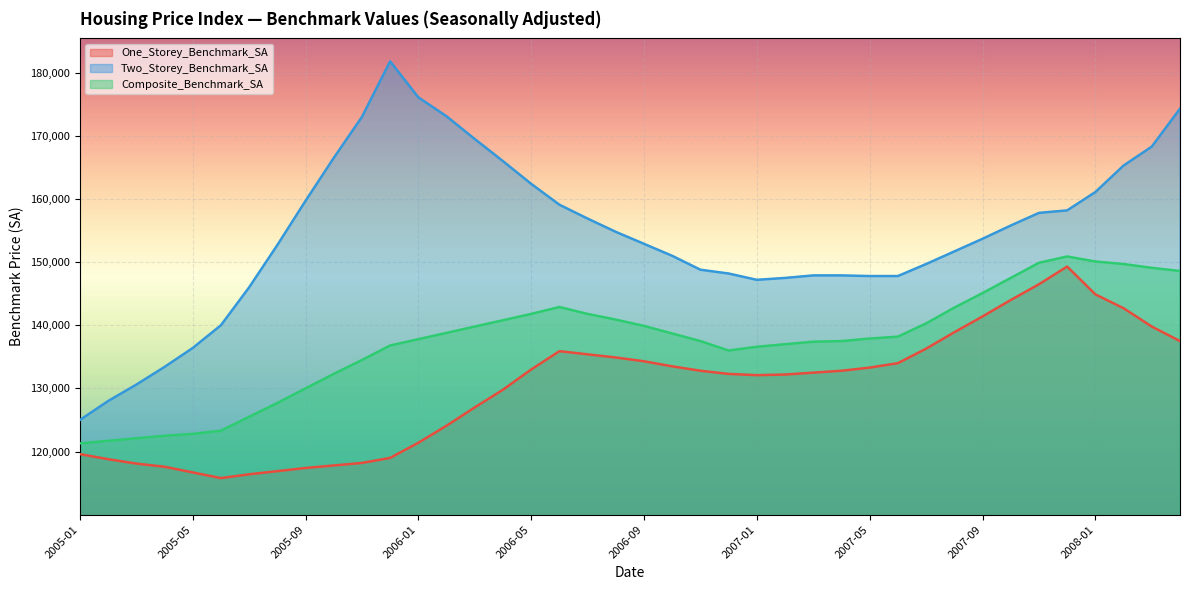

What are all the series names shown in the legend?

One_Storey_Benchmark_SA, Two_Storey_Benchmark_SA, Composite_Benchmark_SA